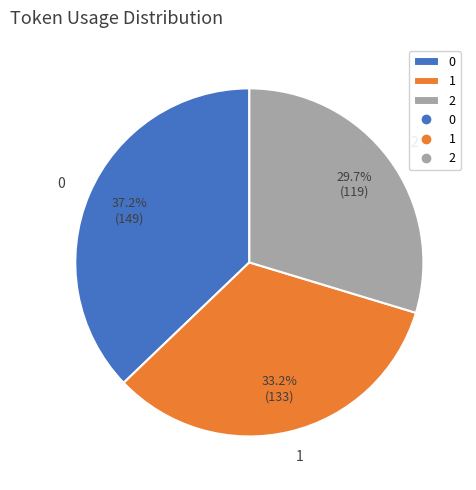

Is there any slice that represents more than half of the pie?

No